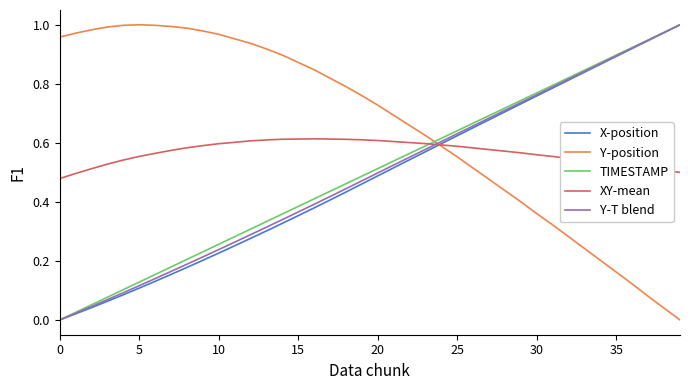

At how many categories does at least one series exceed 0?

40